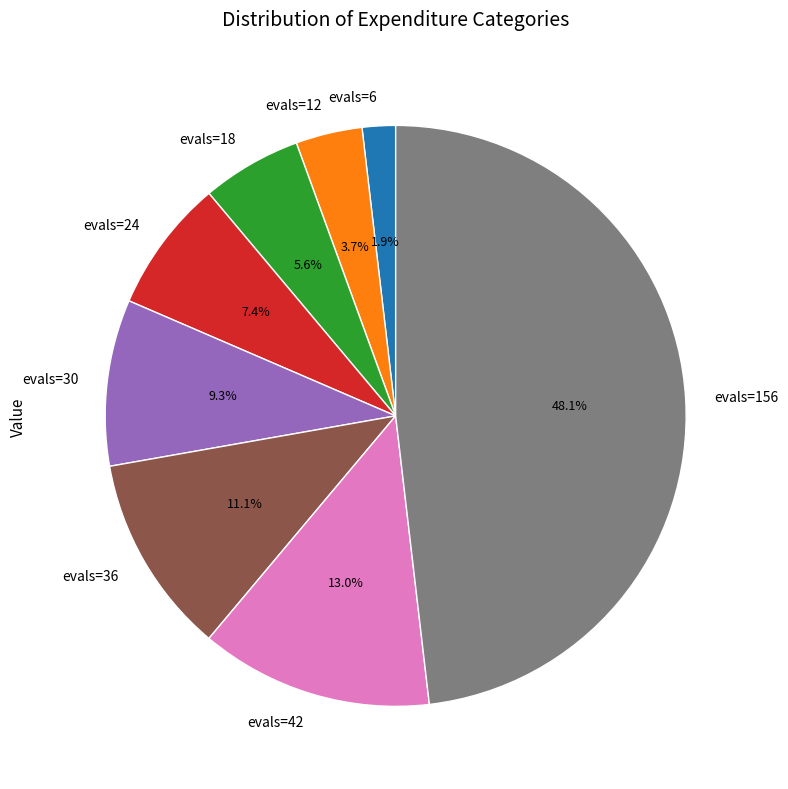

Which category has the biggest portion of the pie?

evals=156